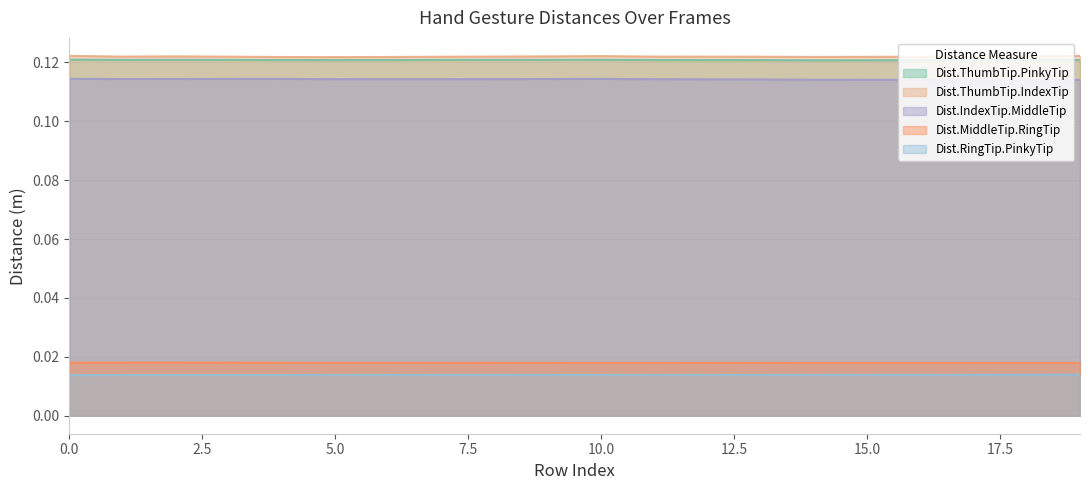

What is the total value across all series at 14?

0.4